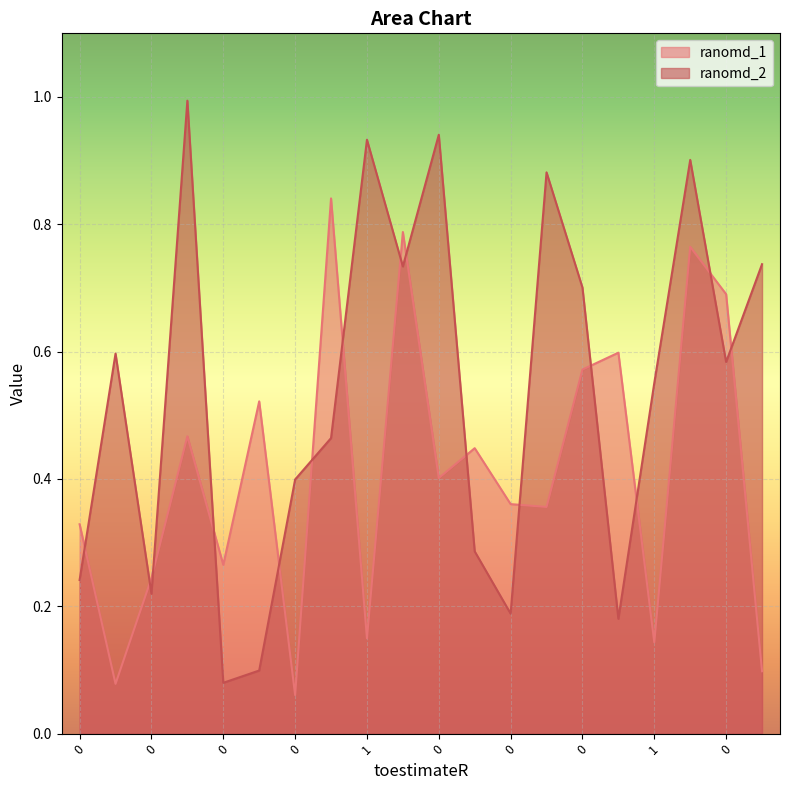

How many interior local valleys does the ranomd_1 series have?

7